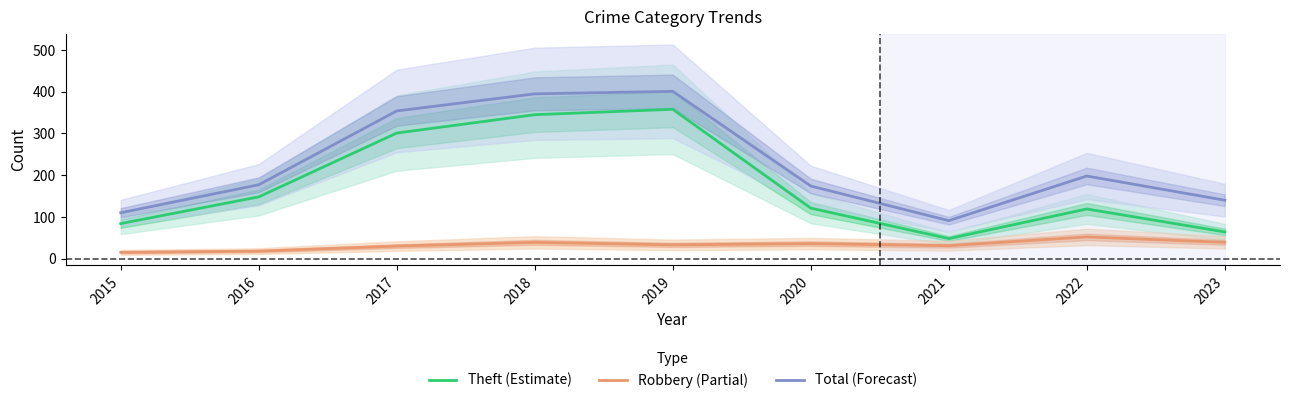

What is the maximum value shown in the chart?

401